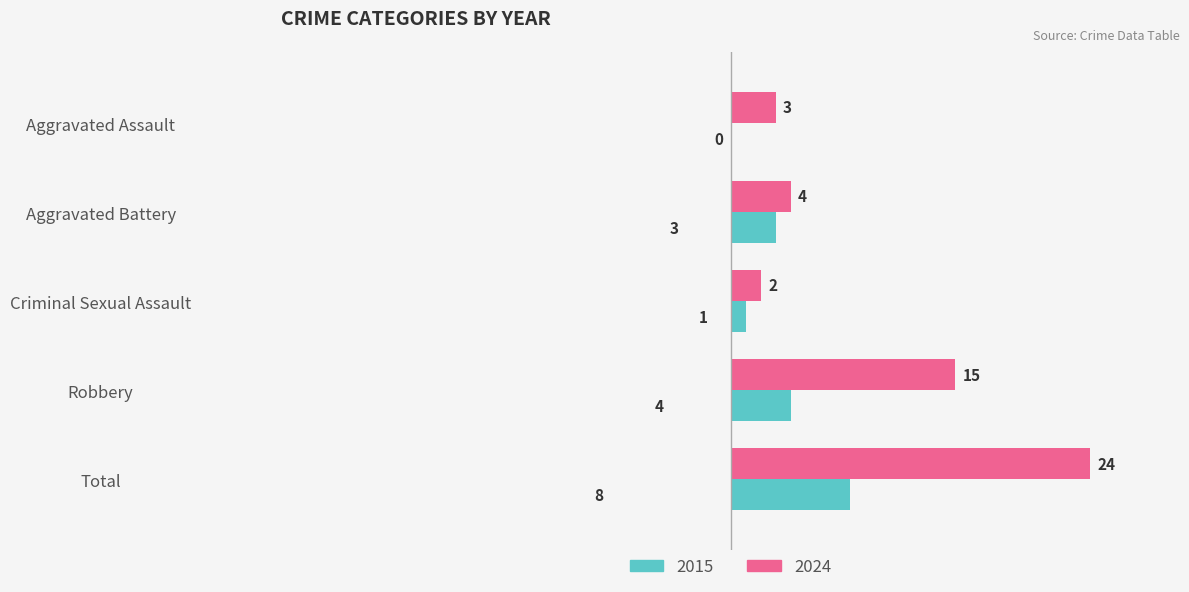

What is the maximum value shown in the chart?

24